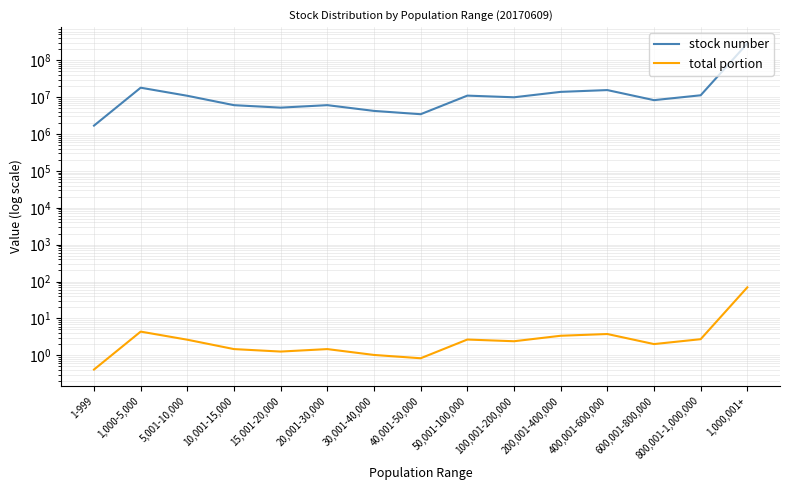

True or false: total portion and stock number cross at least once.

False